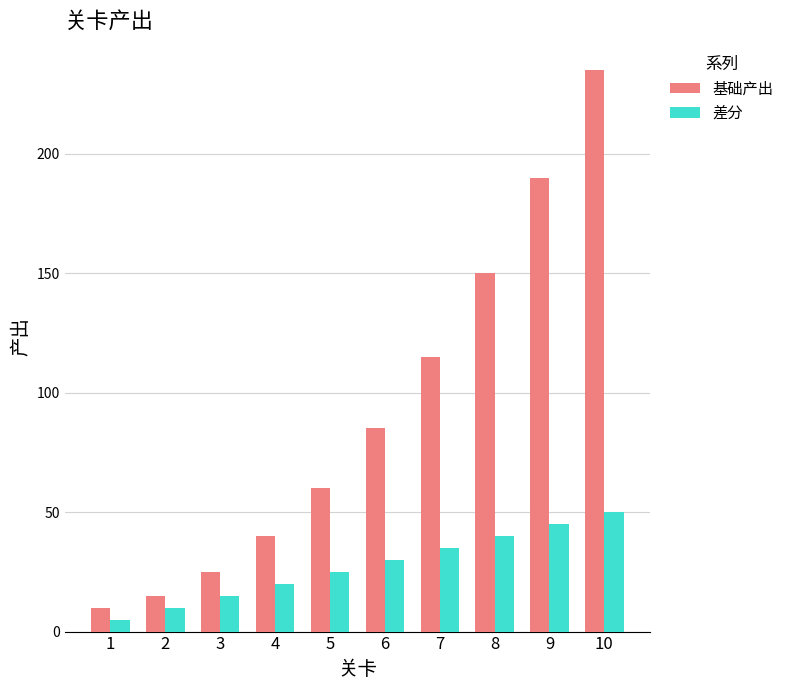

Which series has the largest total across all categories?

基础产出